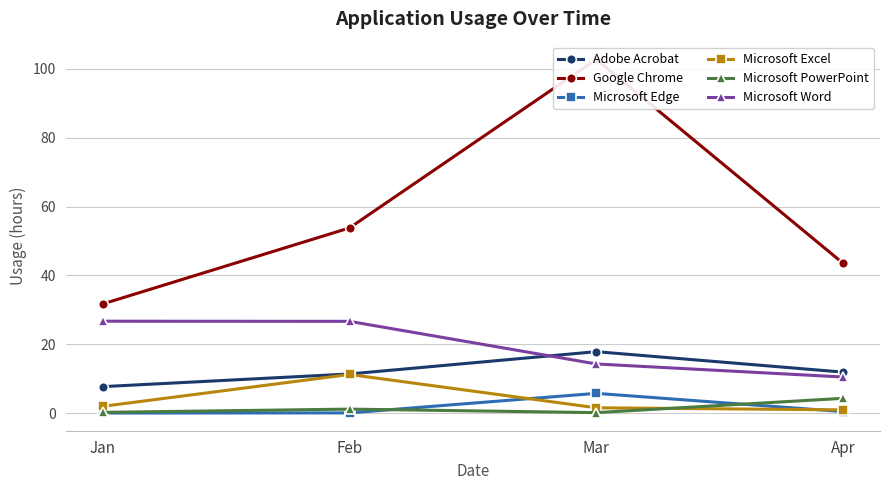

Count the number of data series in this chart.

6